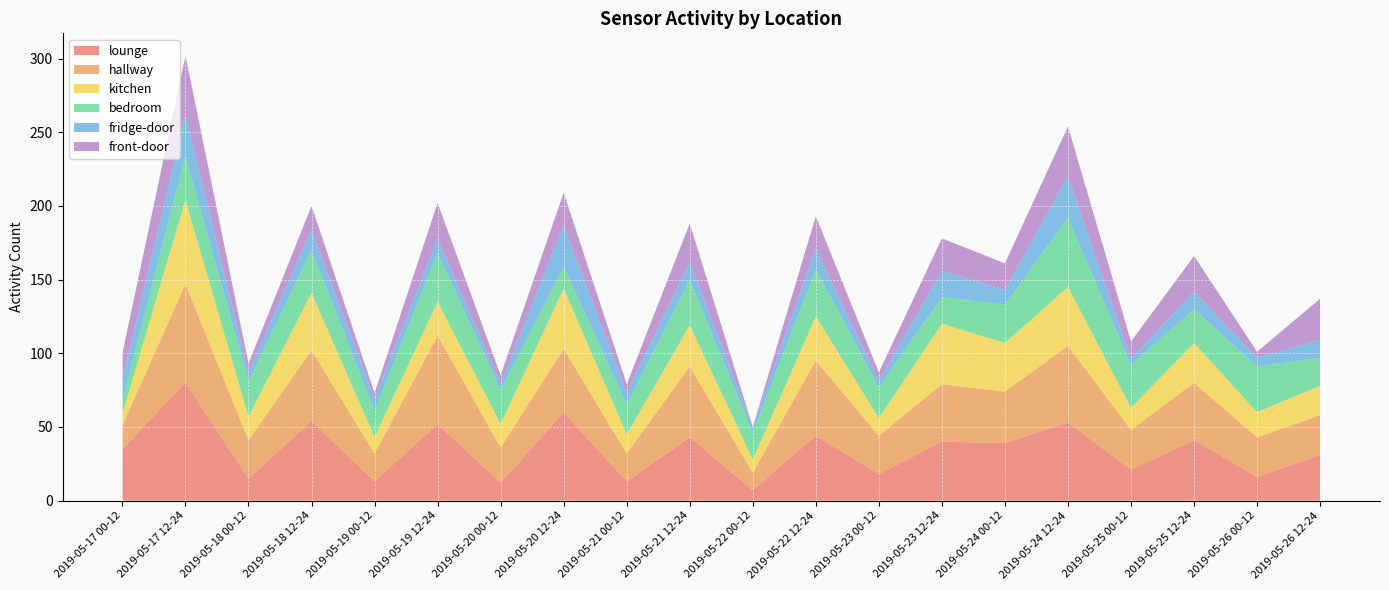

Reading left to right, transcribe all the data shown in this chart.

lounge: 35	80	15	54	13	52	12	60	13	43	7	44	18	40	39	53	21	41	16	31
hallway: 16	67	26	48	19	60	24	43	19	48	12	51	26	39	35	52	27	39	27	27
kitchen: 8	57	16	39	11	23	16	41	13	28	9	30	12	41	33	40	15	27	17	20
bedroom: 9	30	24	29	18	33	23	15	20	31	18	32	21	18	26	47	29	23	31	19
fridge-door: 14	28	6	14	8	10	4	28	8	12	4	14	4	18	10	28	4	12	6	12
front-door: 18	40	6	16	4	24	6	22	6	26	0	22	6	22	18	34	12	24	4	28